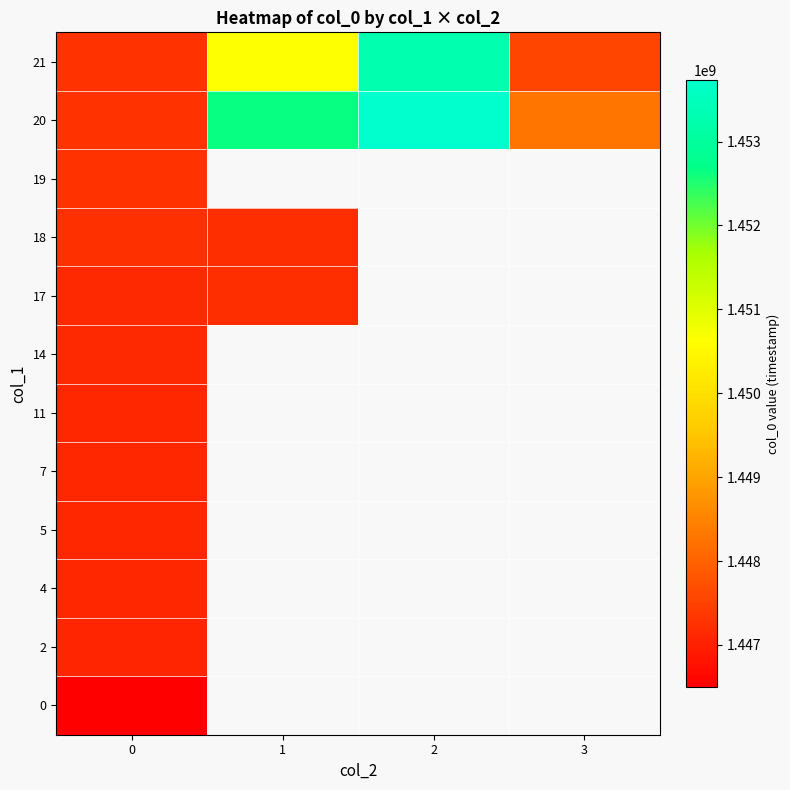

At how many categories does at least one series exceed 1453134973?

1